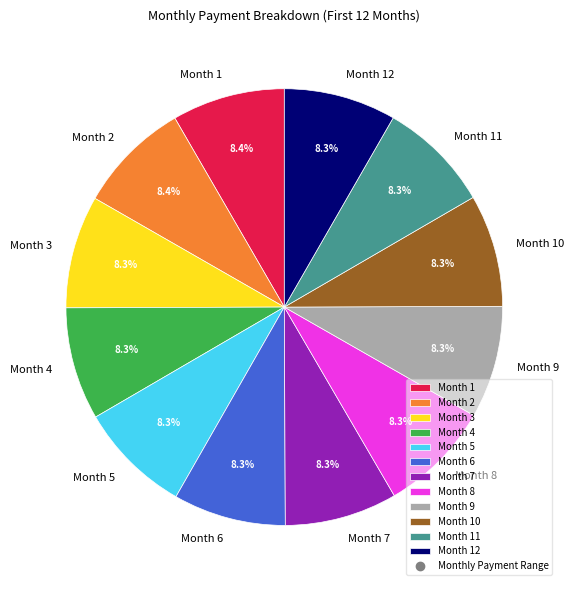

Do Month 7 and Month 12 together represent more than half of the pie?

No